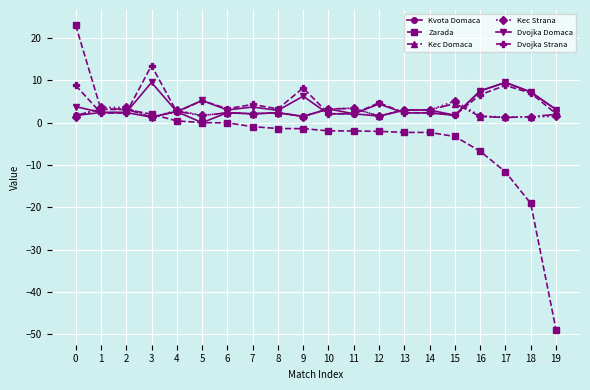

What is the value of the Kec Domaca point at the 16th from the left?

4.5